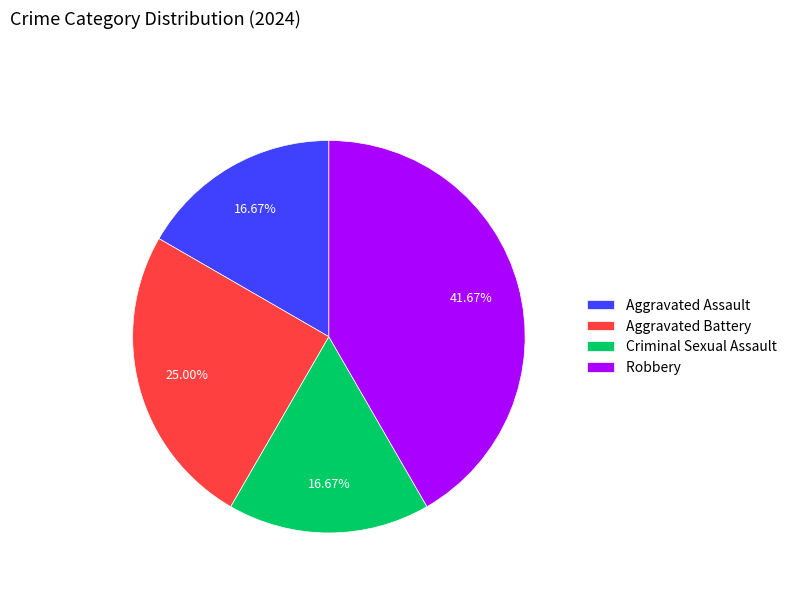

What is the largest slice in the pie chart?

Robbery